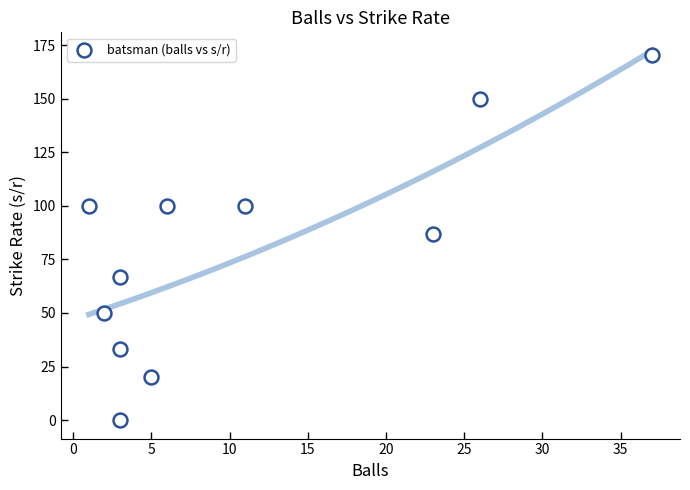

What Y value in the scatter plot is closest to 85?

87.0